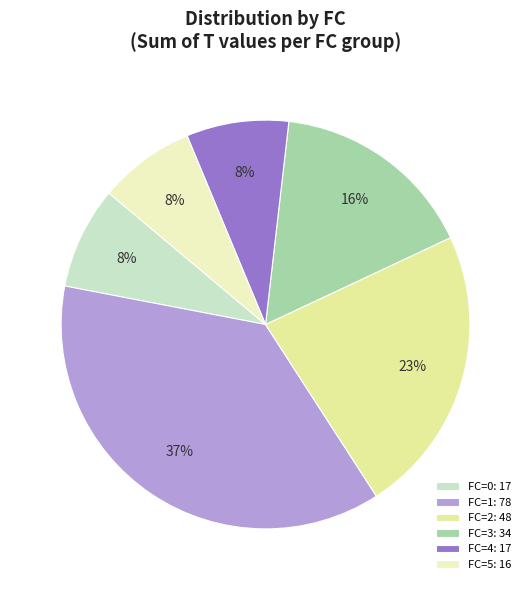

Is it true that FC=3: 34 is 16% of the pie?

True